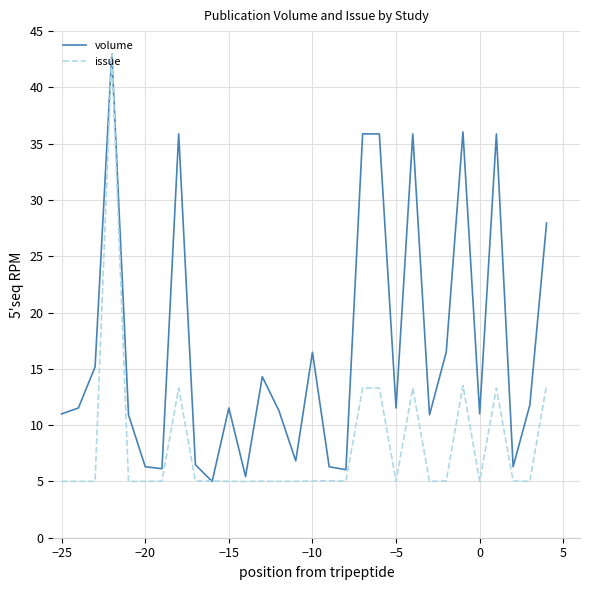

Rank the series by their average value, from lowest to highest.

issue, volume